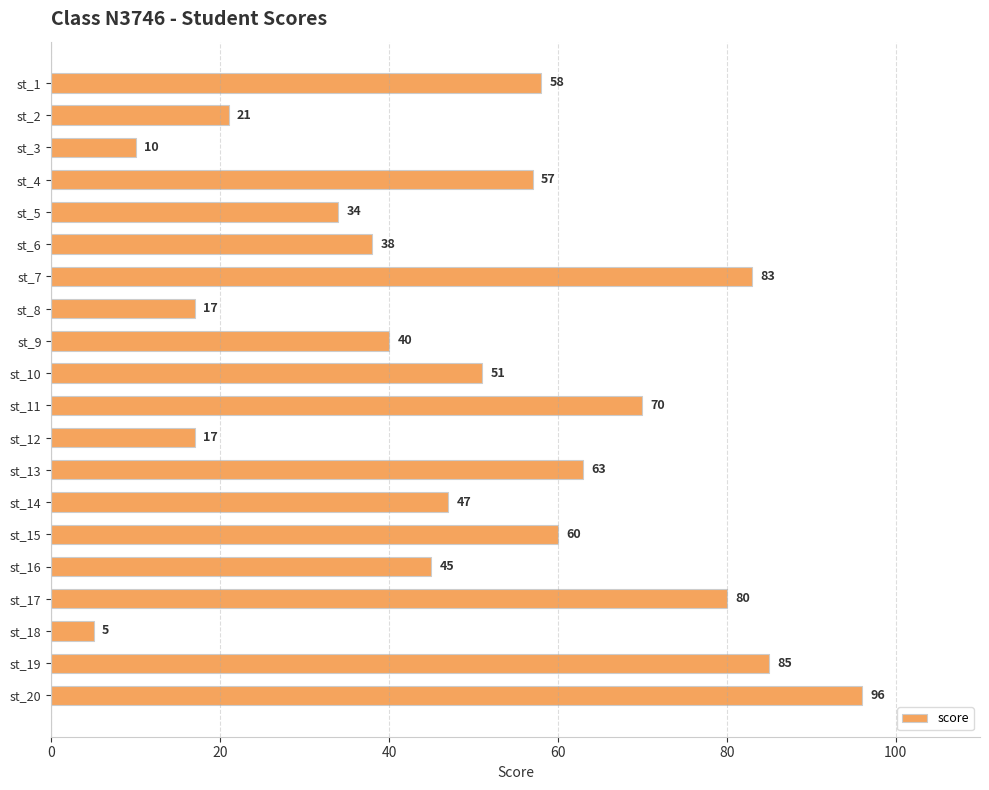

What is the difference between the maximum and minimum values?

91